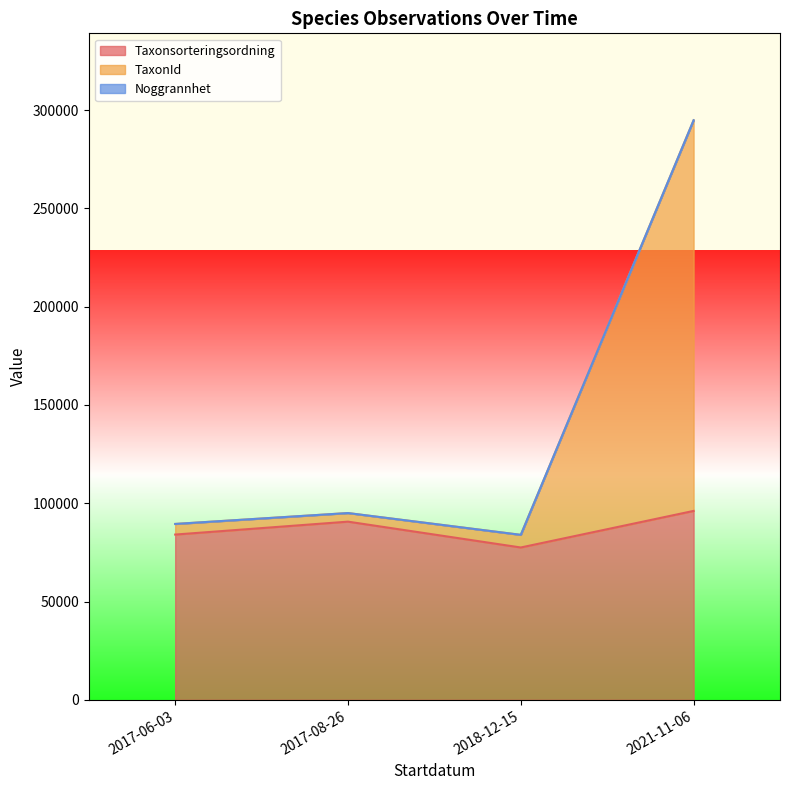

True or false: Taxonsorteringsordning and Noggrannhet cross at least once.

False